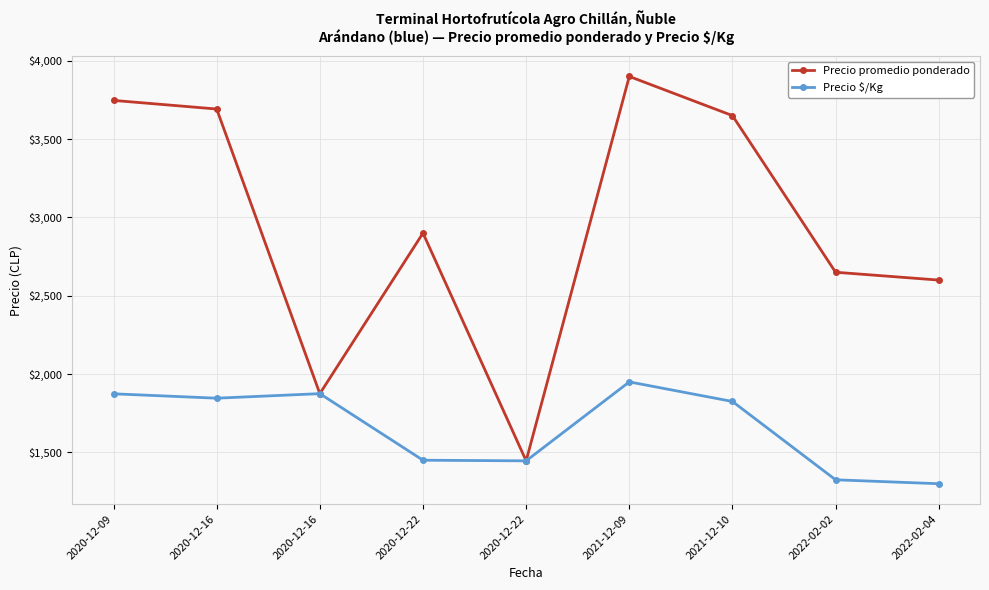

What is the highest value of the Precio promedio ponderado series?

3900